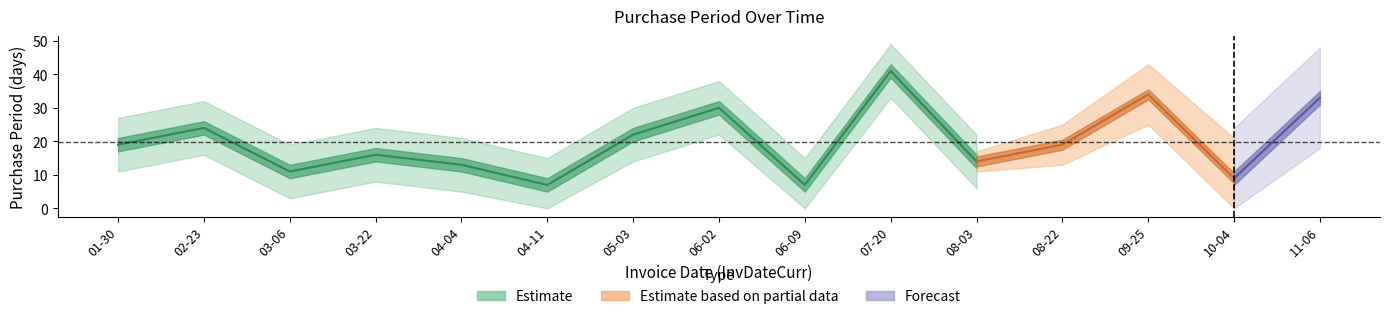

What is the difference between the values at 2017-03-06 and 2017-10-04?

2